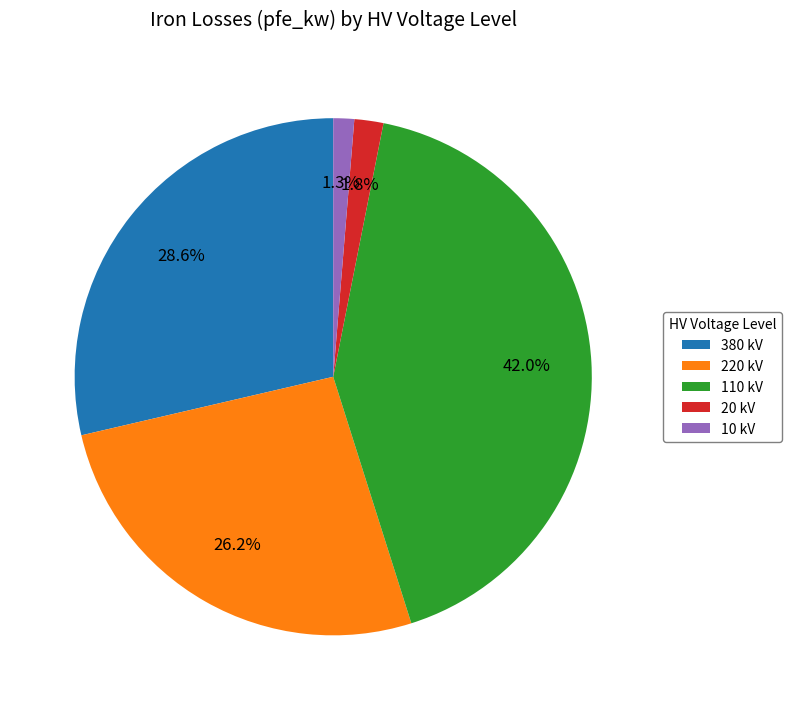

Which has a higher value, 10 kV or 20 kV?

20 kV